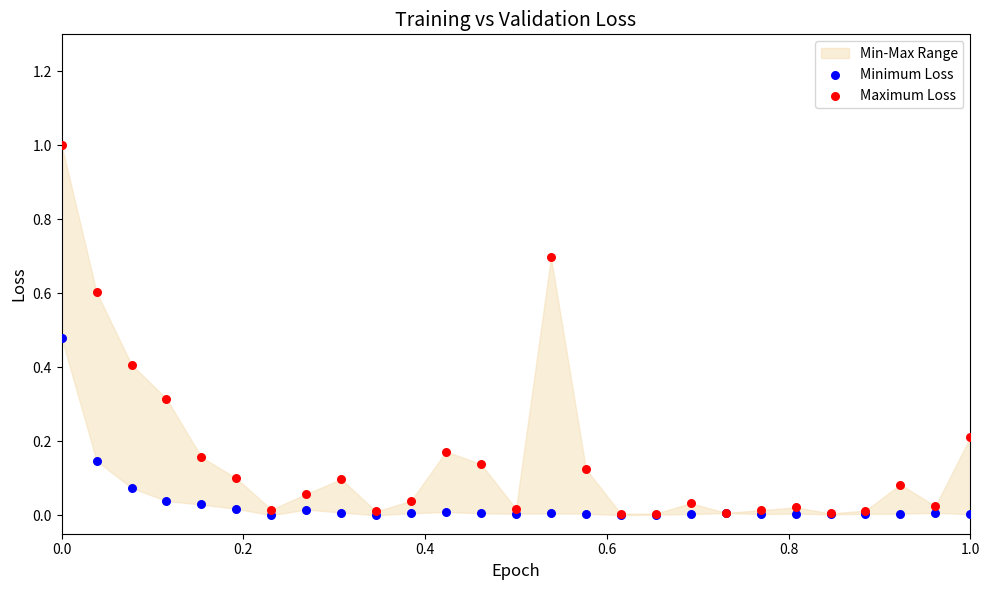

Which series reaches the minimum Y coordinate?

Minimum Loss